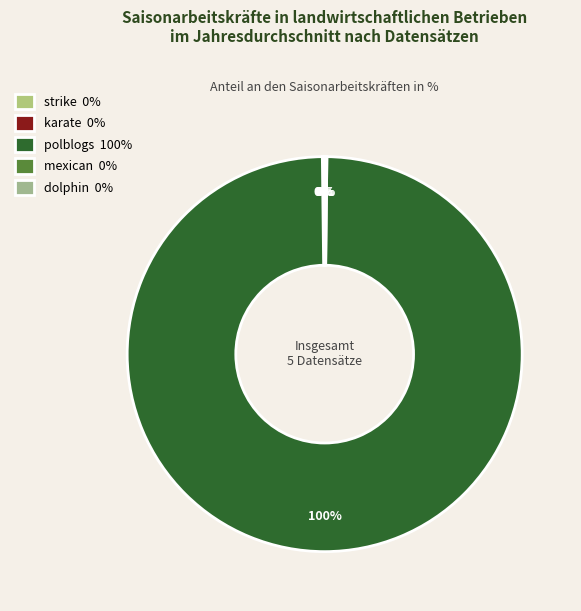

Count the number of slices in the pie.

5